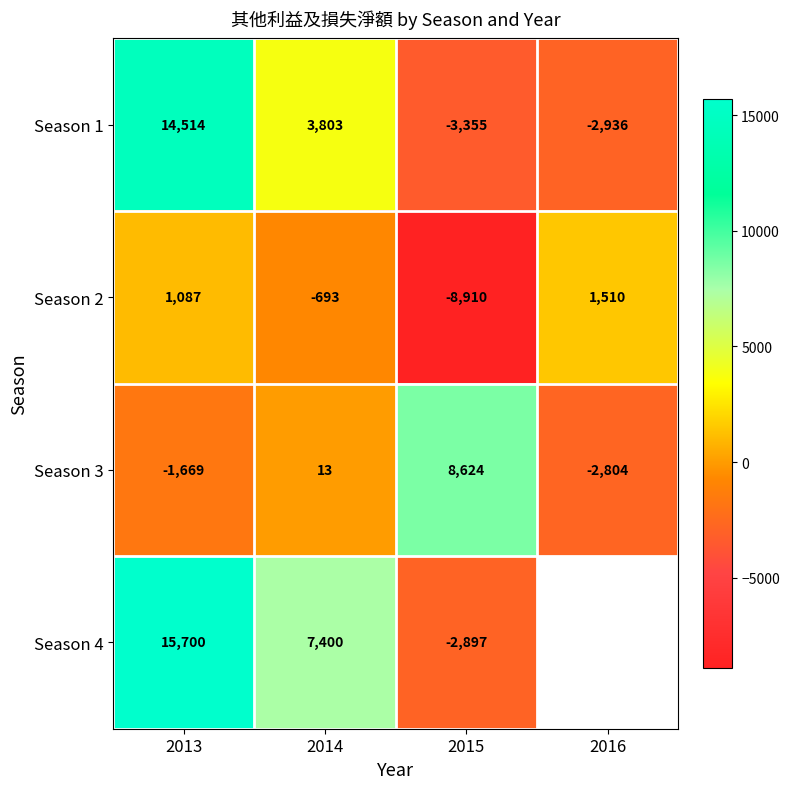

Where does the Season 1 series first go above 3803?

2013